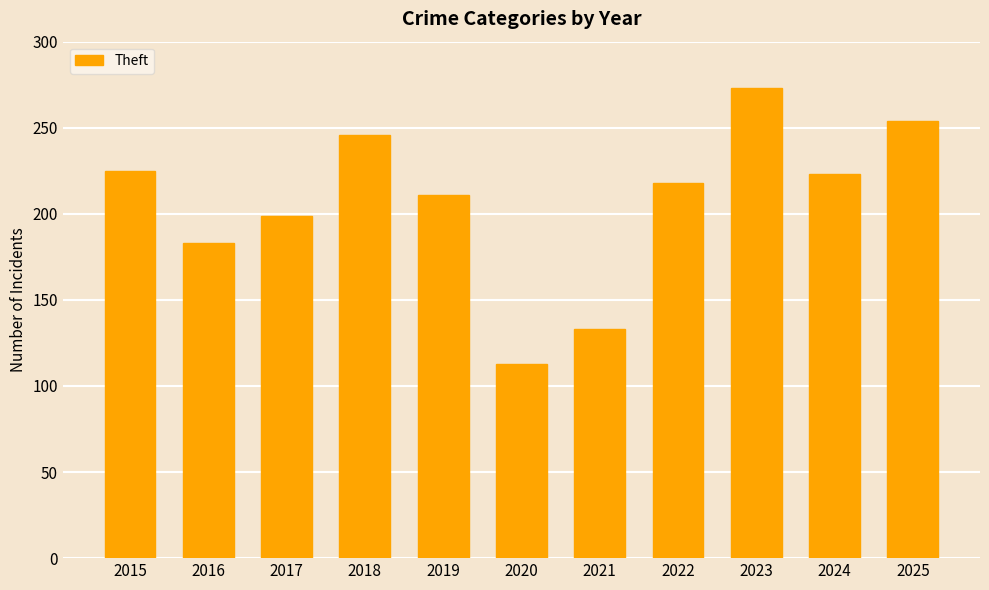

At which label is the value closest to 193?

2017